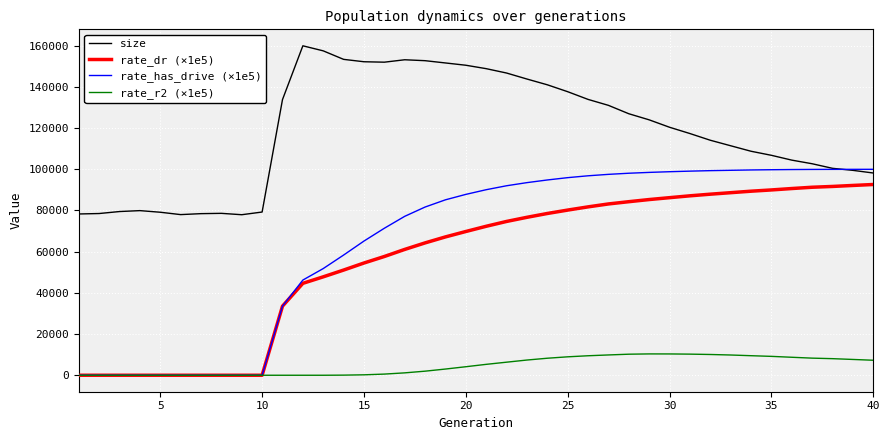

What are all the series names shown in the legend?

size, rate_dr (×1e5), rate_has_drive (×1e5), rate_r2 (×1e5)